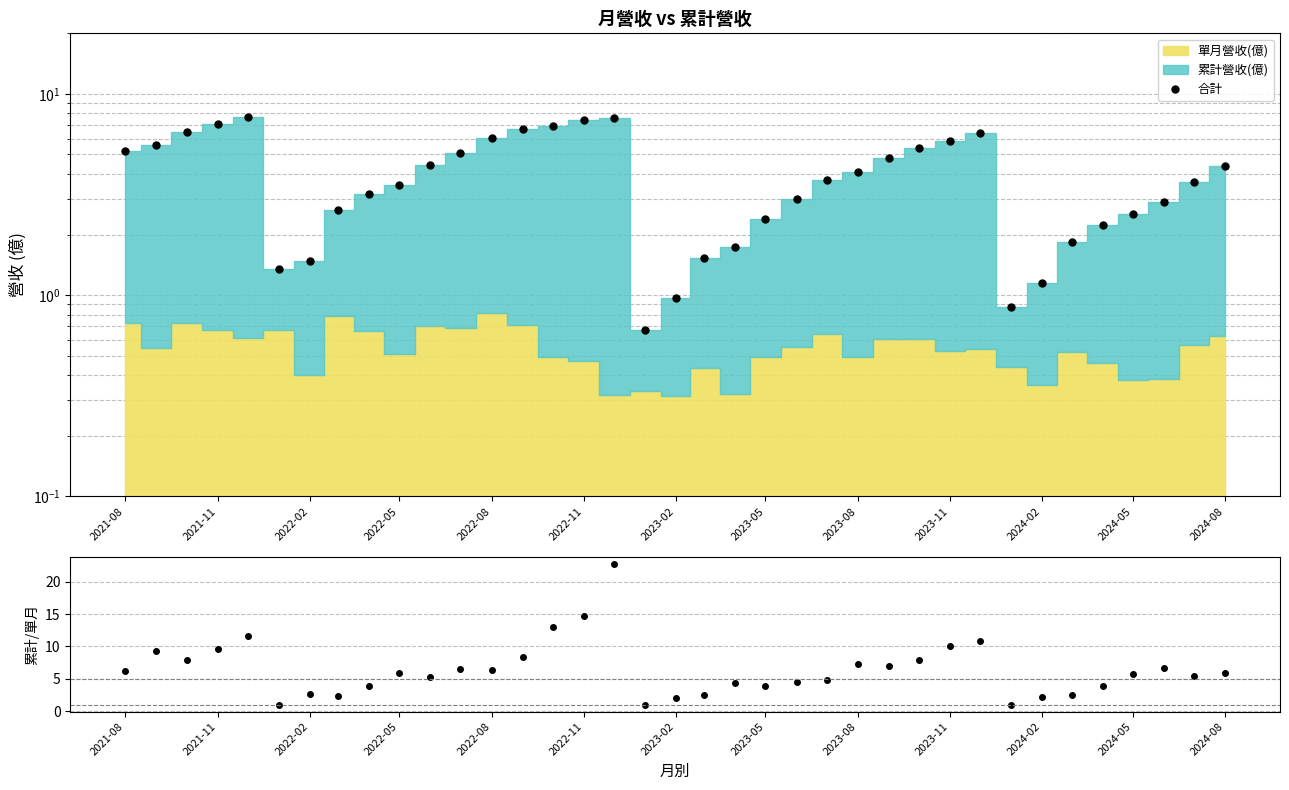

Where does the 合計 series first go above 3?

2021-08